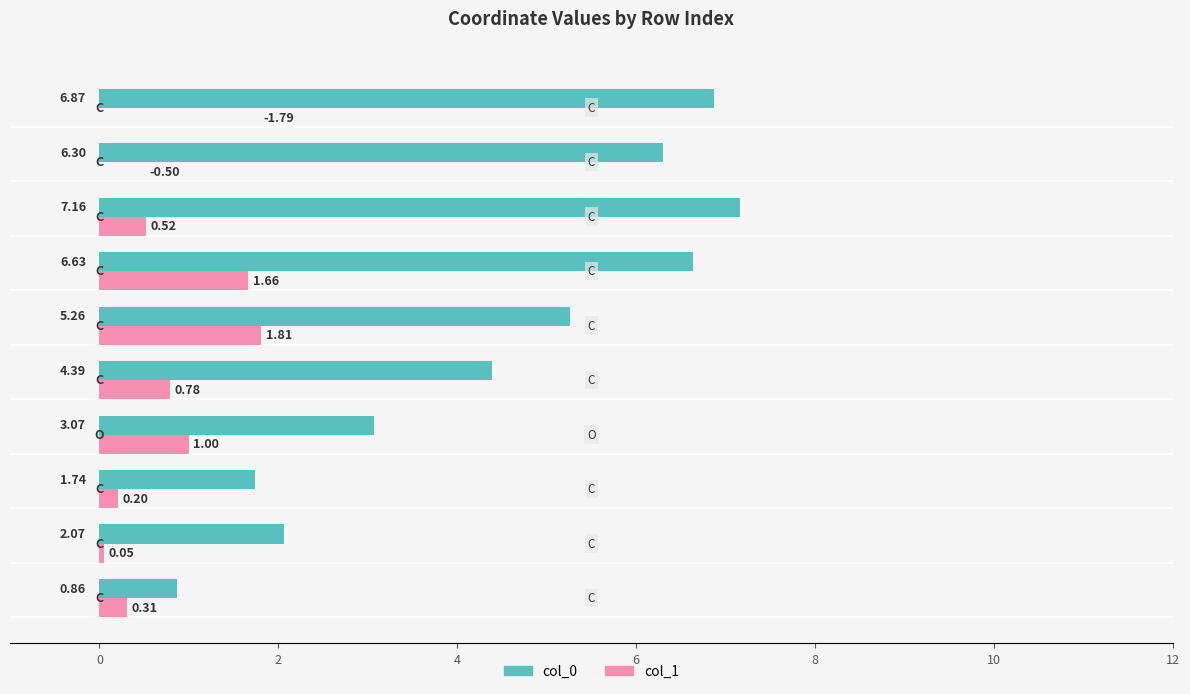

Which series has the largest total across all categories?

col_0